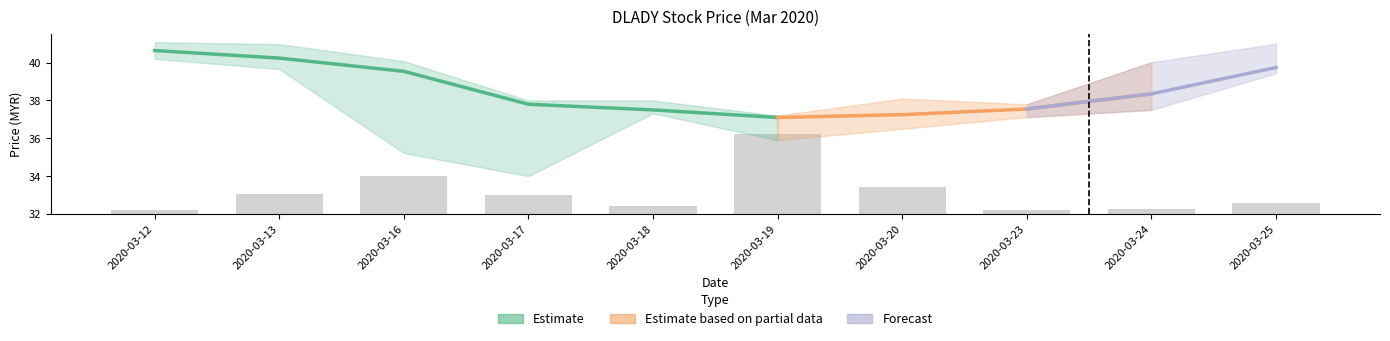

Between 2020-03-23 and 2020-03-13, which is larger?

2020-03-13